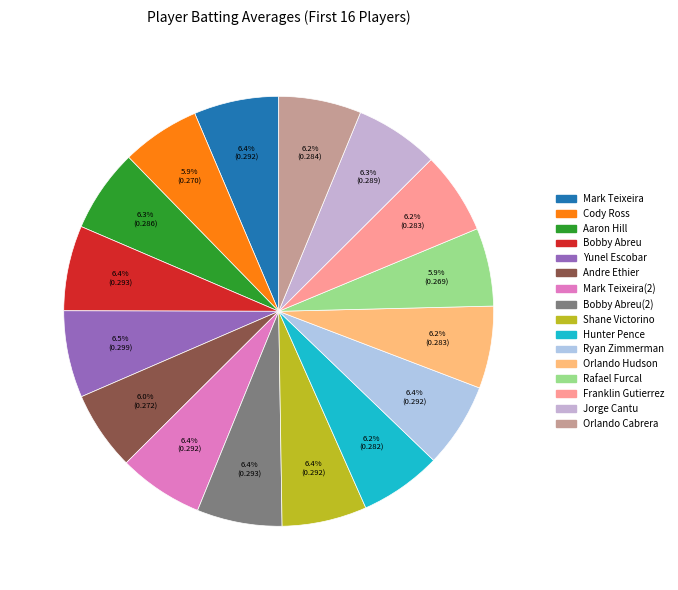

To the nearest percent, what is the average slice percentage?

6%